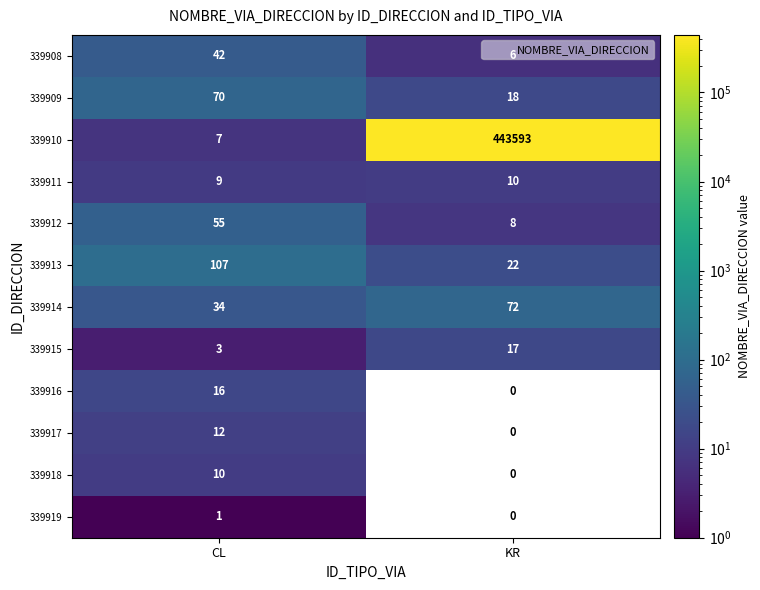

Is it true that 339917 equals 12.0 at CL?

True